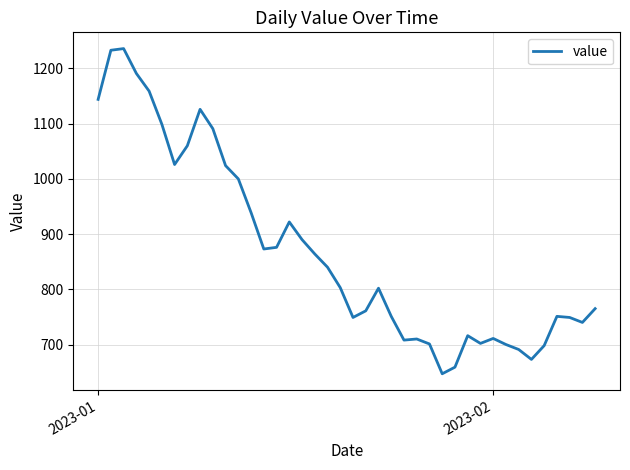

What is the difference between the maximum and minimum values?

589